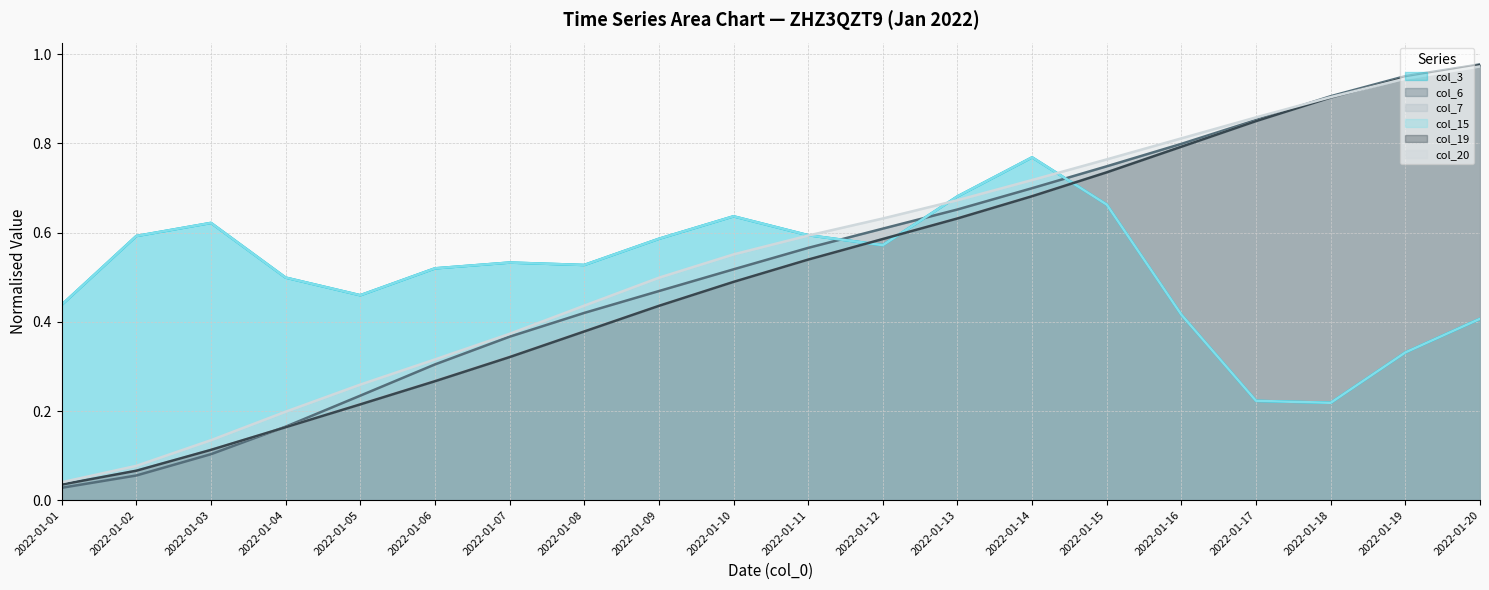

What is the value of the col_20 (line) point at the 20th from the left?

1.0